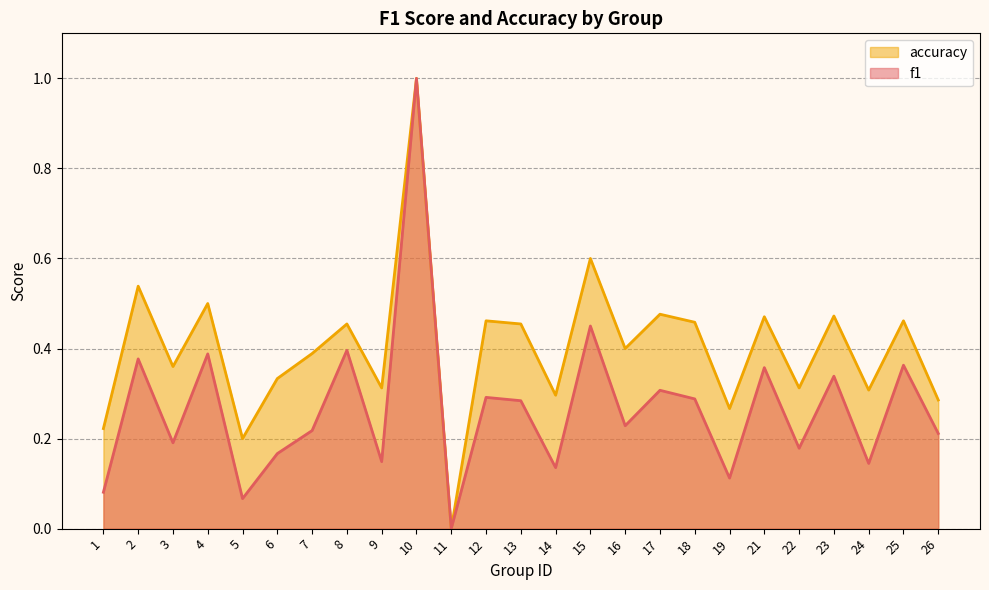

Which has a higher value, 22 or 1?

22